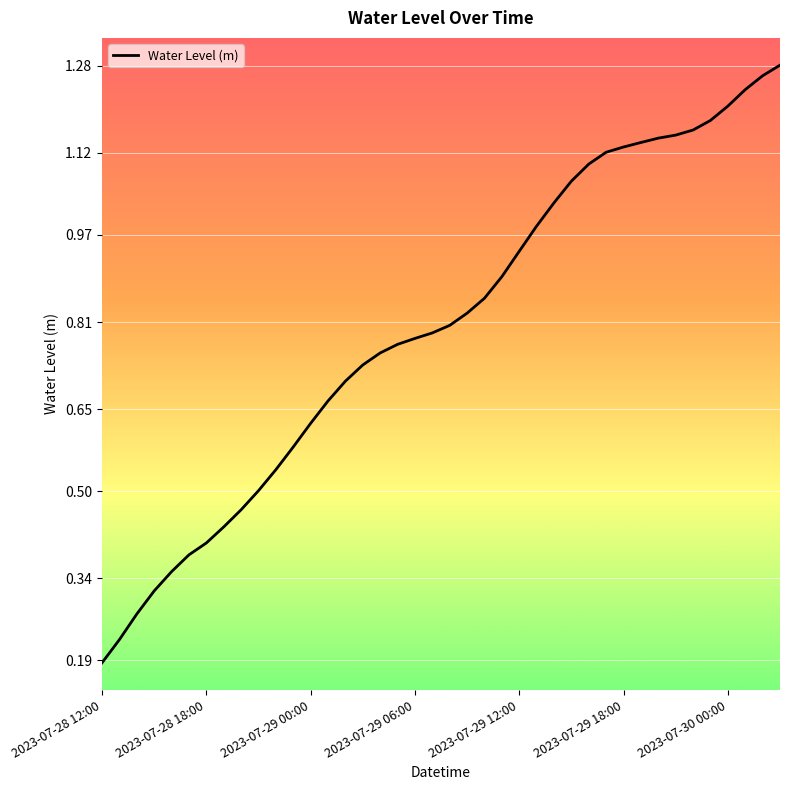

Does the chart display data point markers on the line(s)?

No